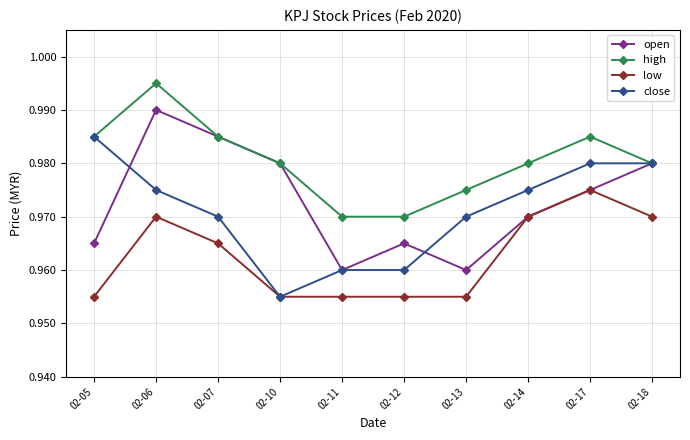

How many interior local valleys does the open series have?

2